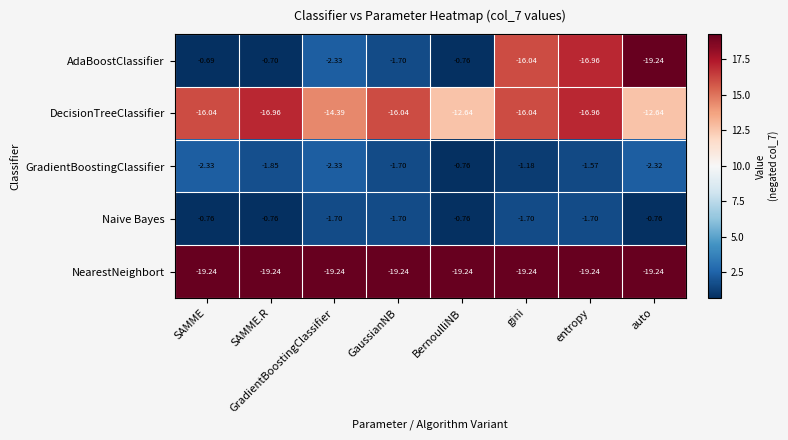

Which series has the widest spread of values?

AdaBoostClassifier